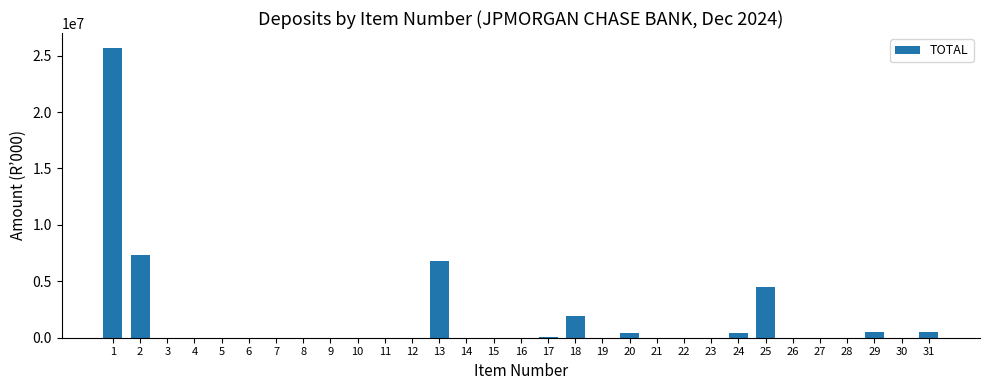

What is the sum of all values?

48106442